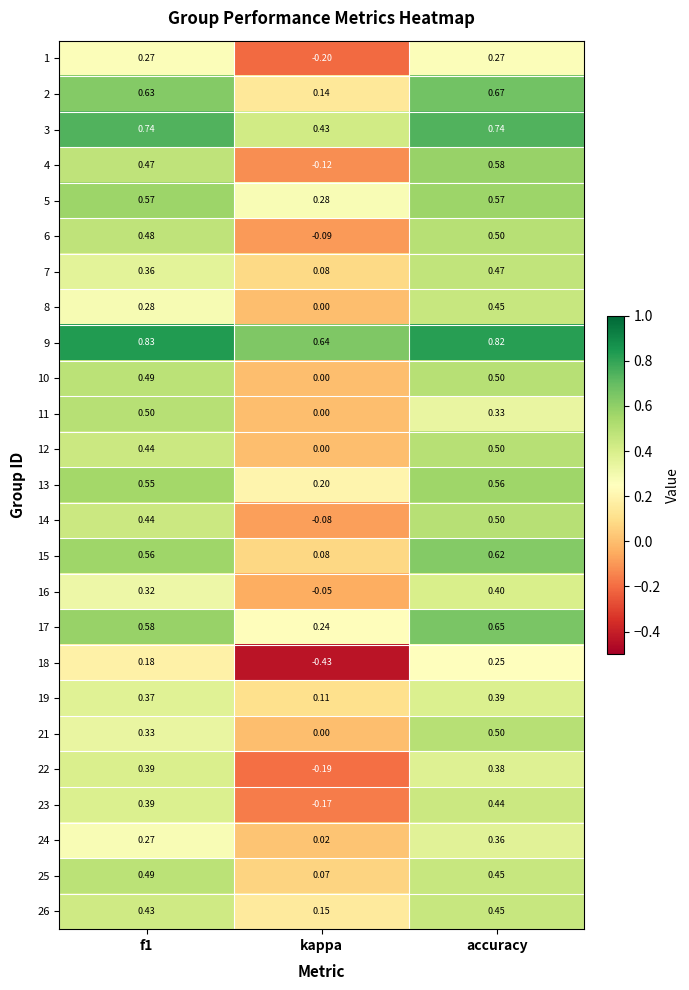

At which label does 23 reach its minimum?

kappa